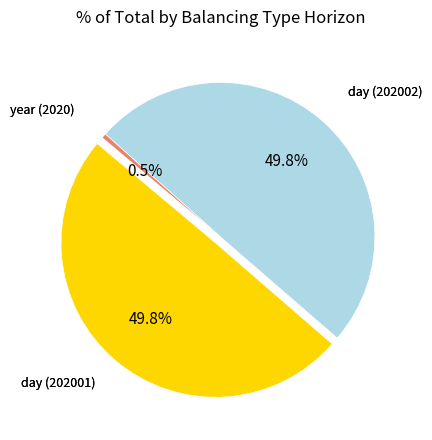

To the nearest percent, what portion does day (202002) represent?

50%